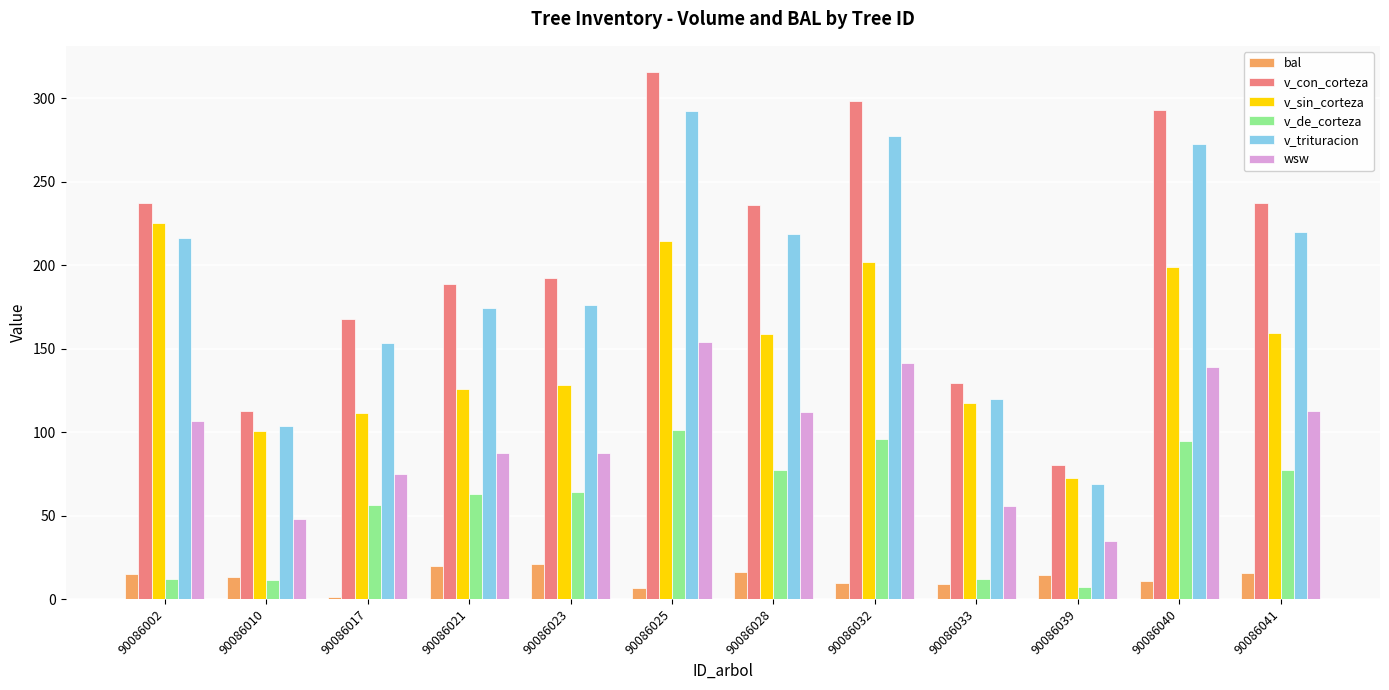

At which label does v_sin_corteza first exceed 158?

90086002